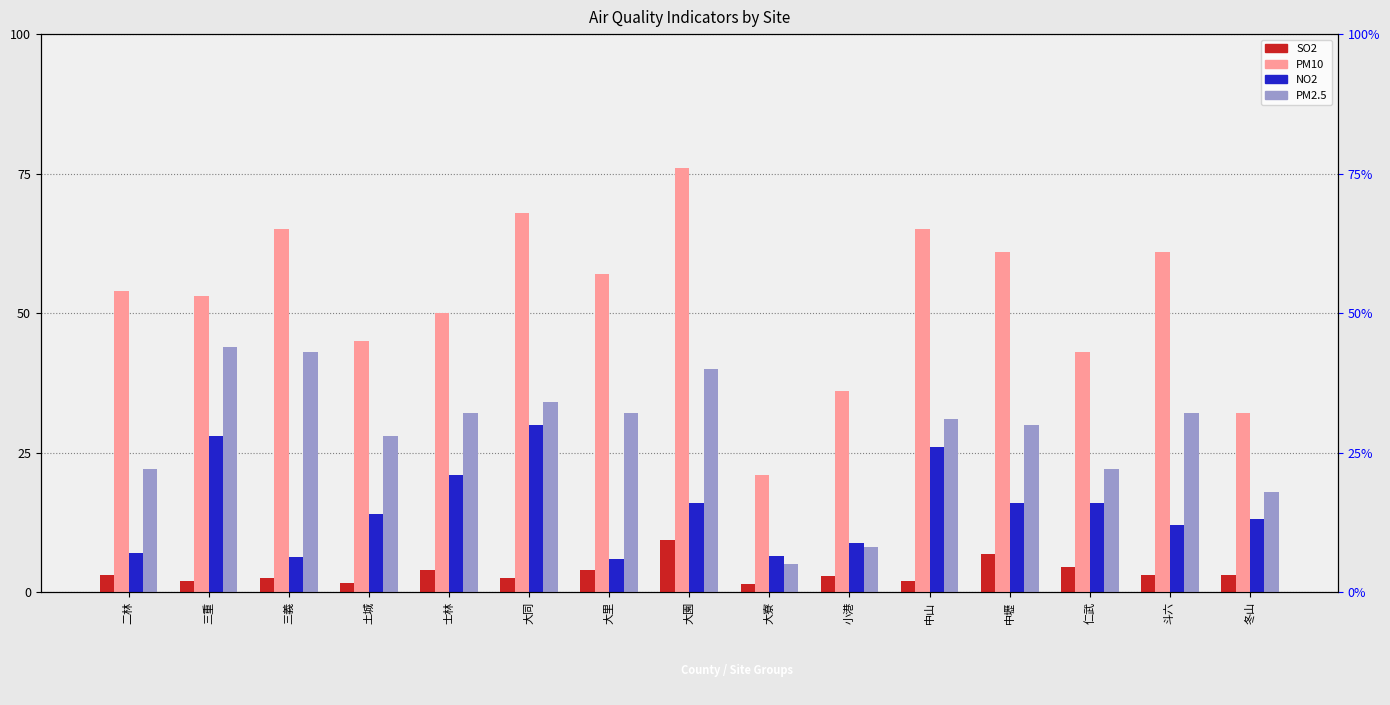

The value of PM10 at 大寮 is 35.9. True or false?

False